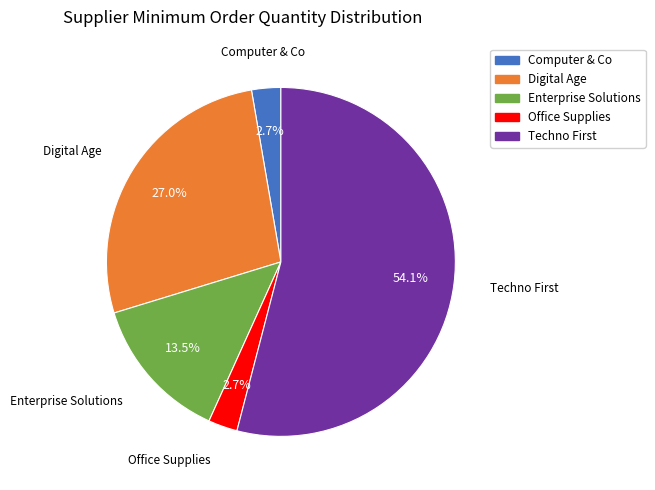

Which has a higher value, Office Supplies or Digital Age?

Digital Age